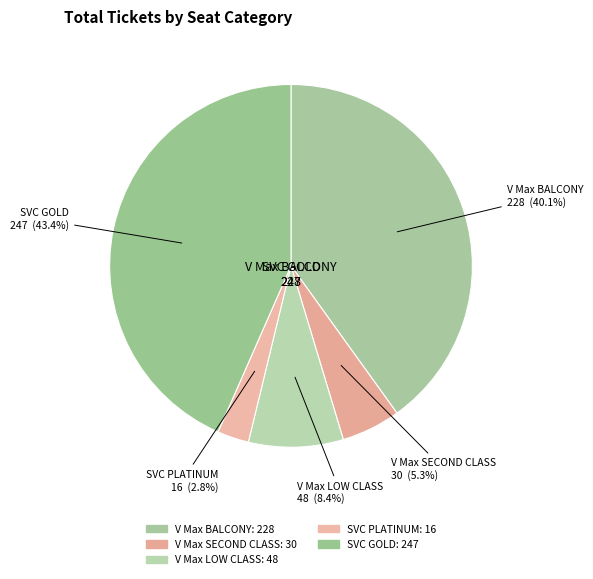

Which category has the smallest portion of the pie?

SVC PLATINUM